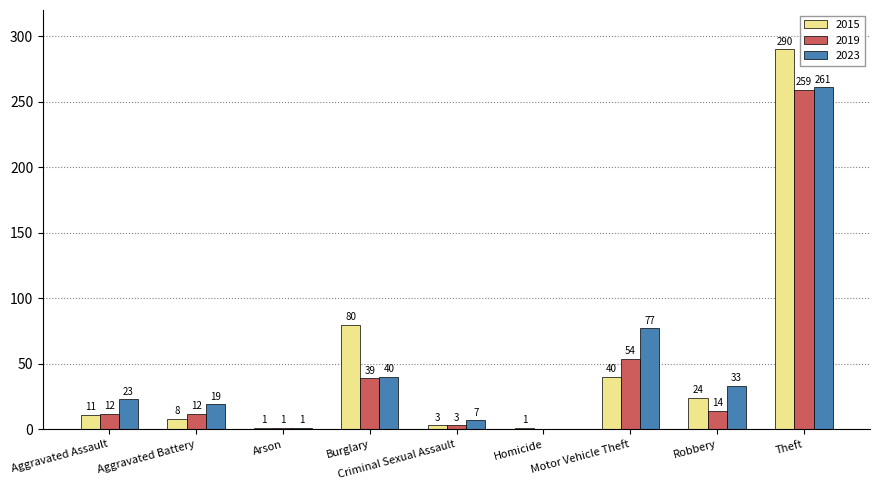

What is the sum of all 2015 values?

458